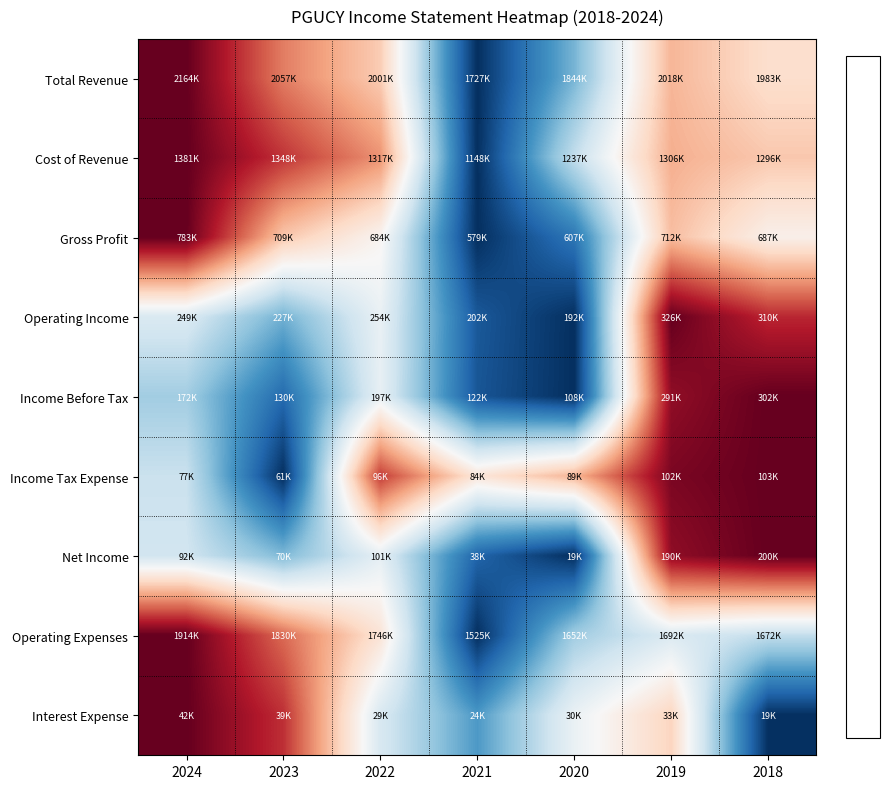

Reading right to left, extract all data points from this chart.

Total Revenue: 2018=0.2	2019=0.3	2020=-0.5	2021=-1.0	2022=0.3	2023=0.5	2024=1.0
Cost of Revenue: 2018=0.3	2019=0.4	2020=-0.2	2021=-1.0	2022=0.5	2023=0.7	2024=1.0
Gross Profit: 2018=0.1	2019=0.3	2020=-0.7	2021=-1.0	2022=0.0	2023=0.3	2024=1.0
Operating Income: 2018=0.8	2019=1.0	2020=-1.0	2021=-0.8	2022=-0.1	2023=-0.5	2024=-0.1
Income Before Tax: 2018=1.0	2019=0.9	2020=-1.0	2021=-0.9	2022=-0.1	2023=-0.8	2024=-0.3
Income Tax Expense: 2018=1.0	2019=0.9	2020=0.3	2021=0.1	2022=0.7	2023=-1.0	2024=-0.2
Net Income: 2018=1.0	2019=0.9	2020=-1.0	2021=-0.8	2022=-0.1	2023=-0.4	2024=-0.2
Operating Expenses: 2018=-0.2	2019=-0.1	2020=-0.3	2021=-1.0	2022=0.1	2023=0.6	2024=1.0
Interest Expense: 2018=-1.0	2019=0.2	2020=-0.1	2021=-0.6	2022=-0.2	2023=0.7	2024=1.0